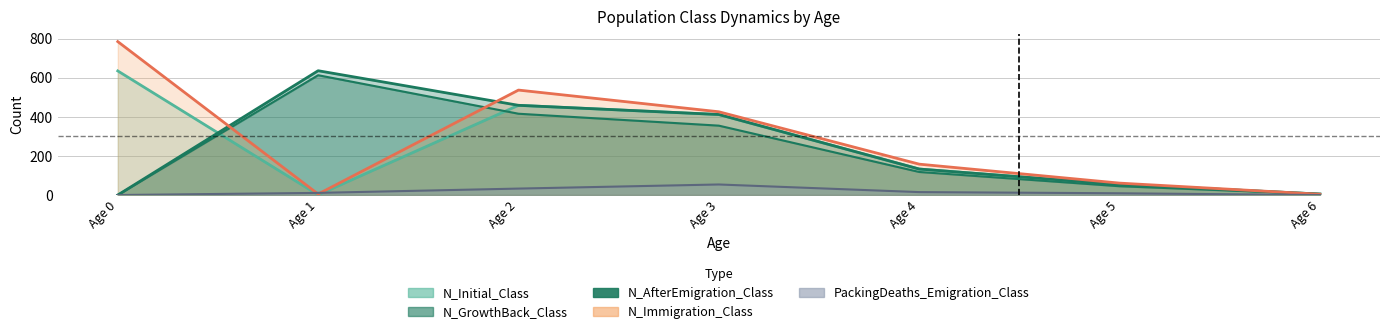

True or false: PackingDeaths_Emigration_Class has a value of 0 at Age 0.

True